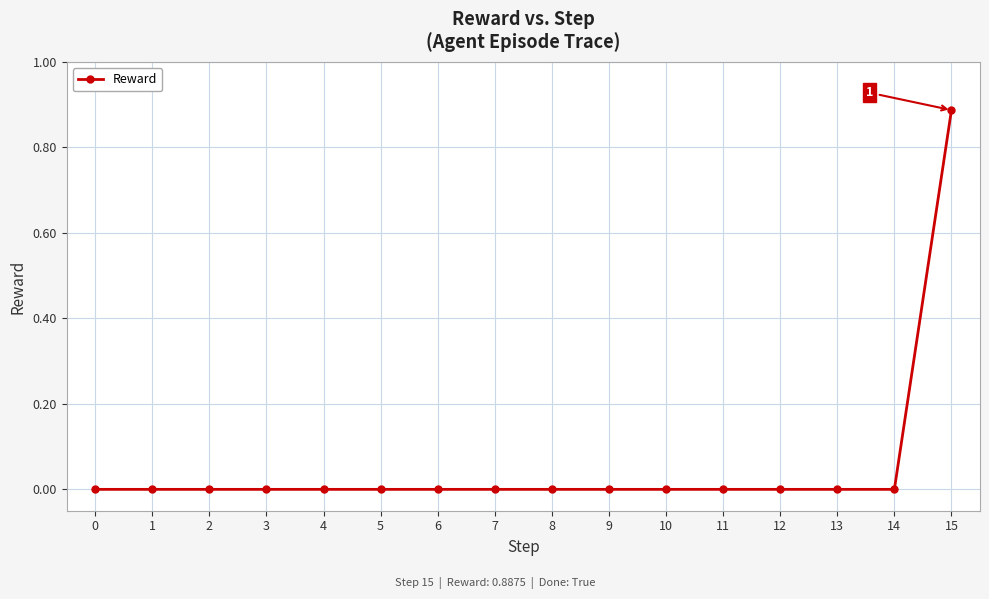

Which label corresponds to the largest value in the chart?

15